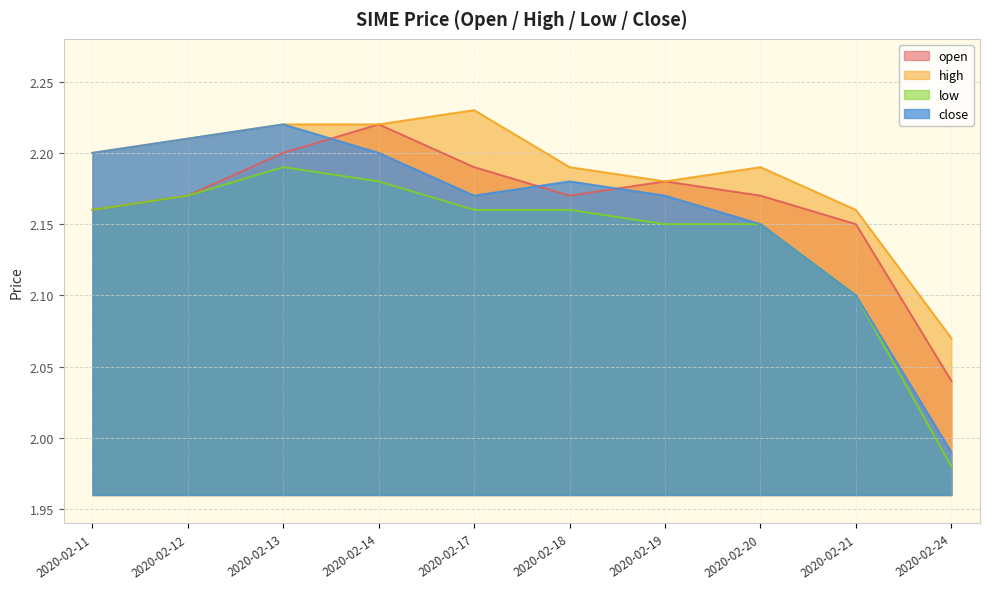

Reading left to right, list all the values displayed in this chart.

open: 2020-02-11=2.2	2020-02-12=2.2	2020-02-13=2.2	2020-02-14=2.2	2020-02-17=2.2	2020-02-18=2.2	2020-02-19=2.2	2020-02-20=2.2	2020-02-21=2.1	2020-02-24=2.0
high: 2020-02-11=2.2	2020-02-12=2.2	2020-02-13=2.2	2020-02-14=2.2	2020-02-17=2.2	2020-02-18=2.2	2020-02-19=2.2	2020-02-20=2.2	2020-02-21=2.2	2020-02-24=2.1
low: 2020-02-11=2.2	2020-02-12=2.2	2020-02-13=2.2	2020-02-14=2.2	2020-02-17=2.2	2020-02-18=2.2	2020-02-19=2.1	2020-02-20=2.1	2020-02-21=2.1	2020-02-24=2.0
close: 2020-02-11=2.2	2020-02-12=2.2	2020-02-13=2.2	2020-02-14=2.2	2020-02-17=2.2	2020-02-18=2.2	2020-02-19=2.2	2020-02-20=2.1	2020-02-21=2.1	2020-02-24=2.0